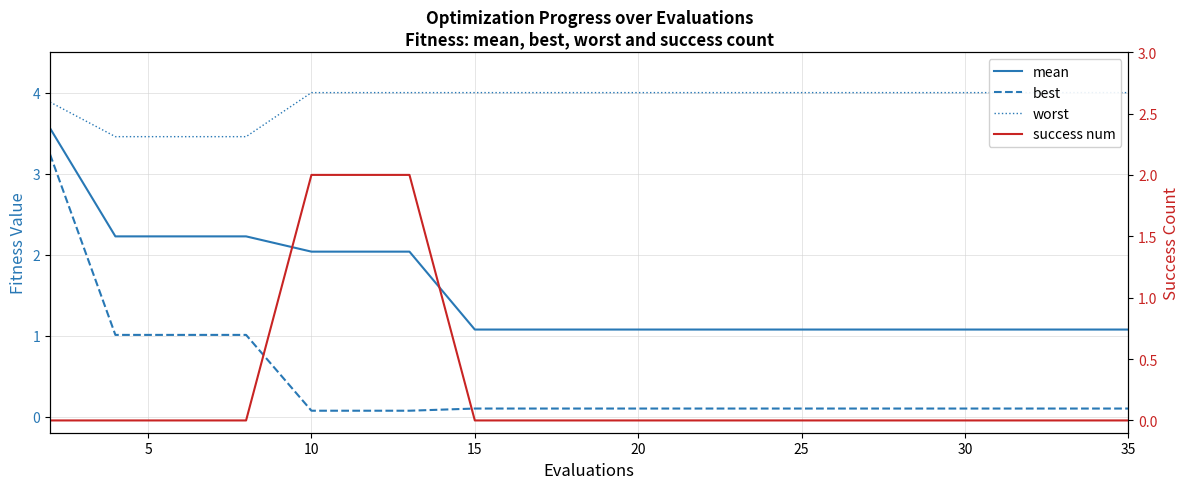

What is the average value of the mean series?

1.5